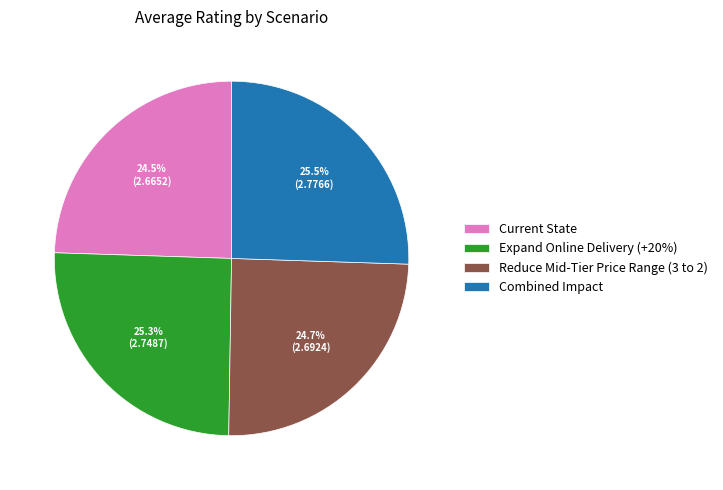

Is it true that Current State is 12% of the pie?

False